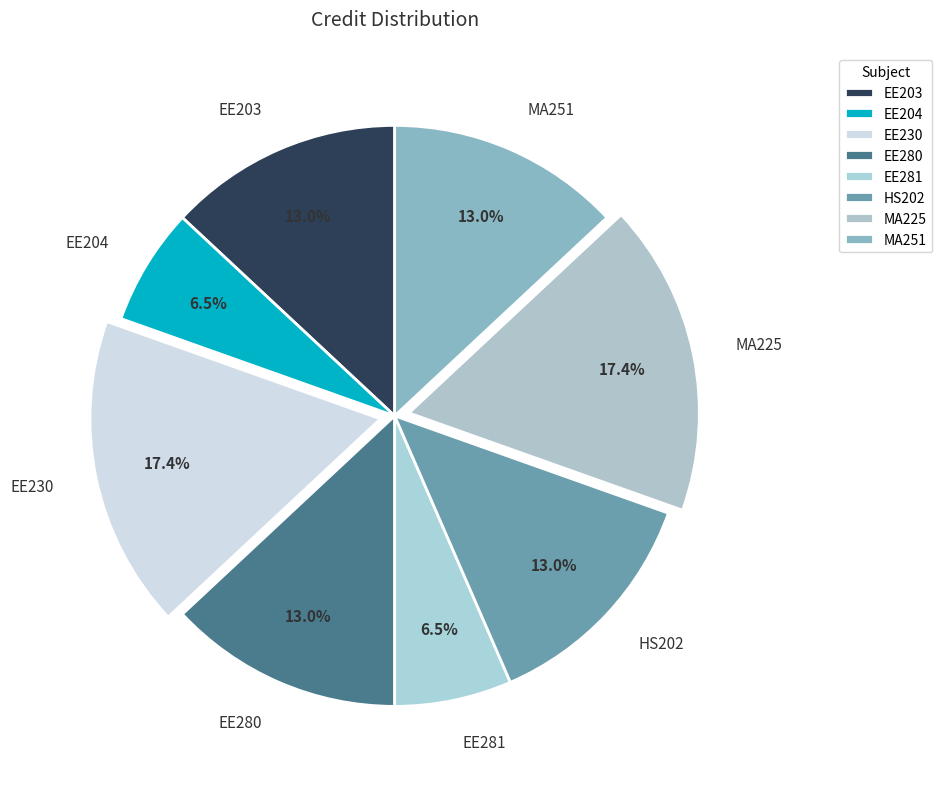

Does EE230 represent more than half of the total?

No